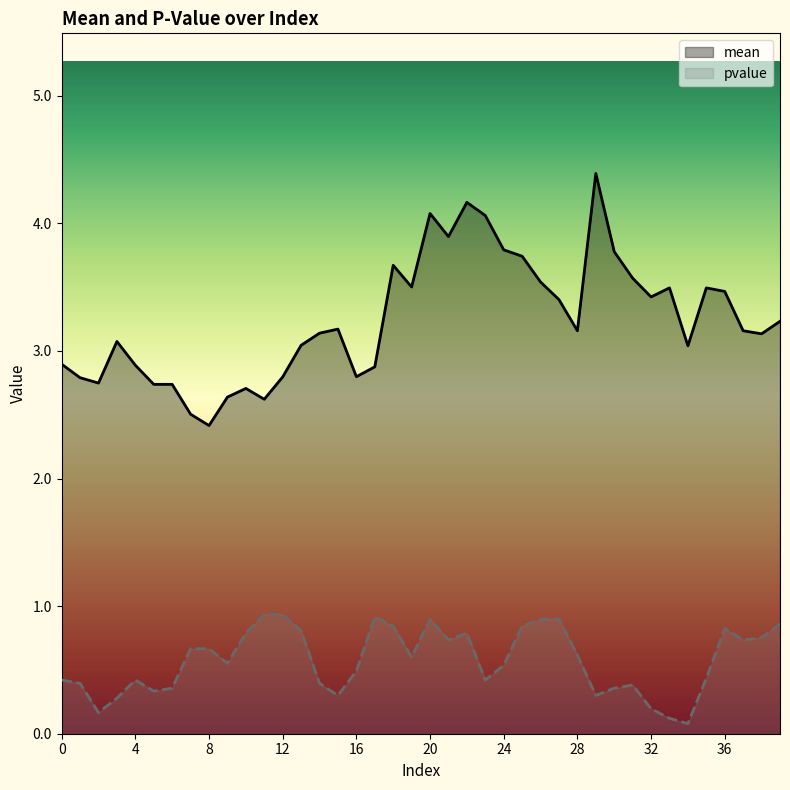

Reading left to right, what are all the values shown in this chart?

mean: 2.9	2.8	2.7	3.1	2.9	2.7	2.7	2.5	2.4	2.6	2.7	2.6	2.8	3.0	3.1	3.2	2.8	2.9	3.7	3.5	4.1	3.9	4.2	4.1	3.8	3.7	3.5	3.4	3.2	4.4	3.8	3.6	3.4	3.5	3.0	3.5	3.5	3.2	3.1	3.2
pvalue: 0.4	0.4	0.2	0.3	0.4	0.3	0.4	0.7	0.7	0.6	0.8	0.9	0.9	0.8	0.4	0.3	0.5	0.9	0.8	0.6	0.9	0.7	0.8	0.4	0.5	0.8	0.9	0.9	0.6	0.3	0.4	0.4	0.2	0.1	0.1	0.4	0.8	0.7	0.8	0.9